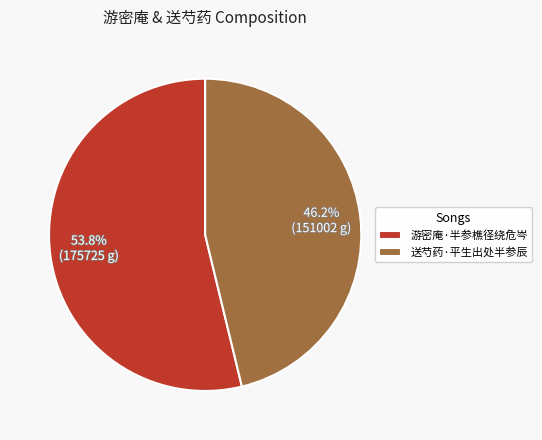

Which slice is the largest?

游密庵·半参樵径绕危岑